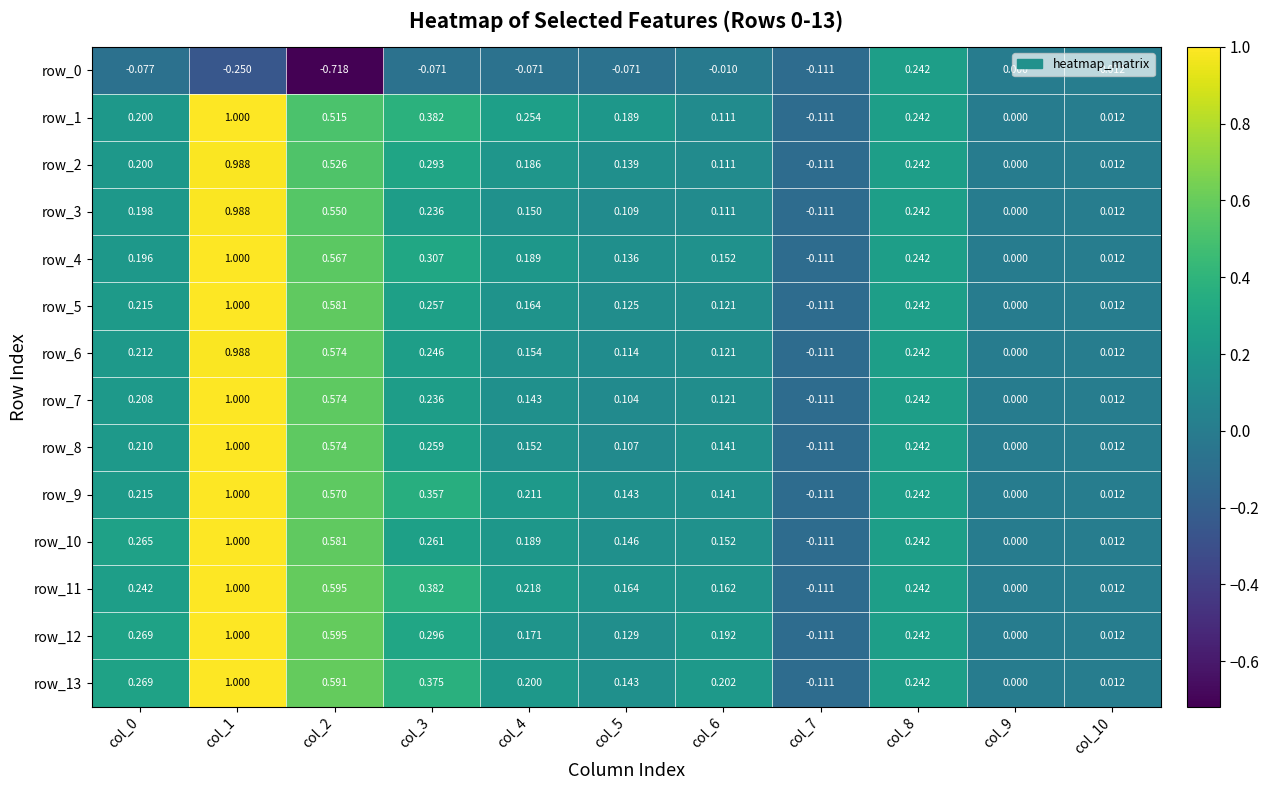

Is the value of row_7 at col_3 greater than the value of row_8 at col_1?

No